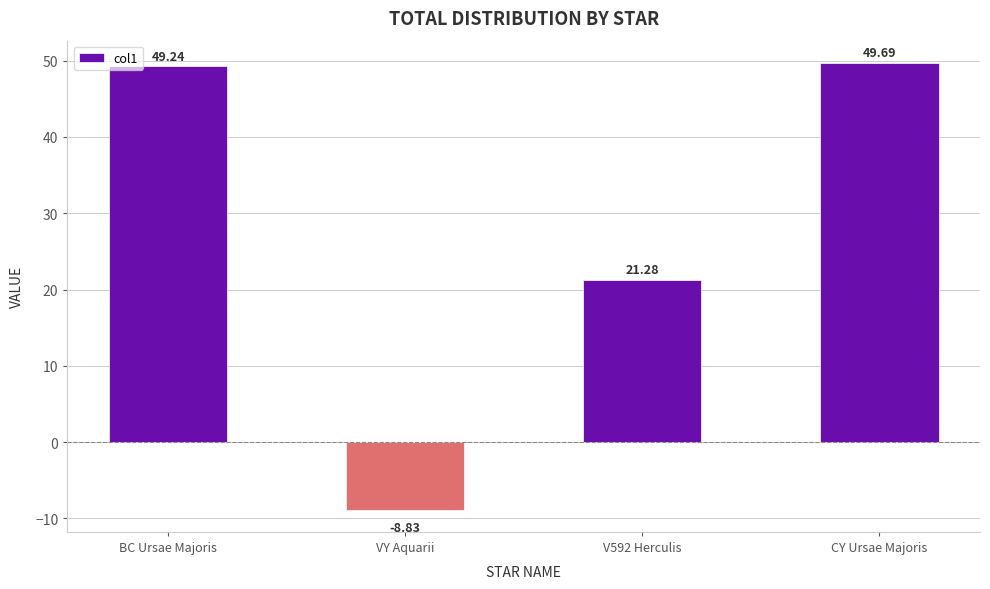

How many bars are there in total?

4